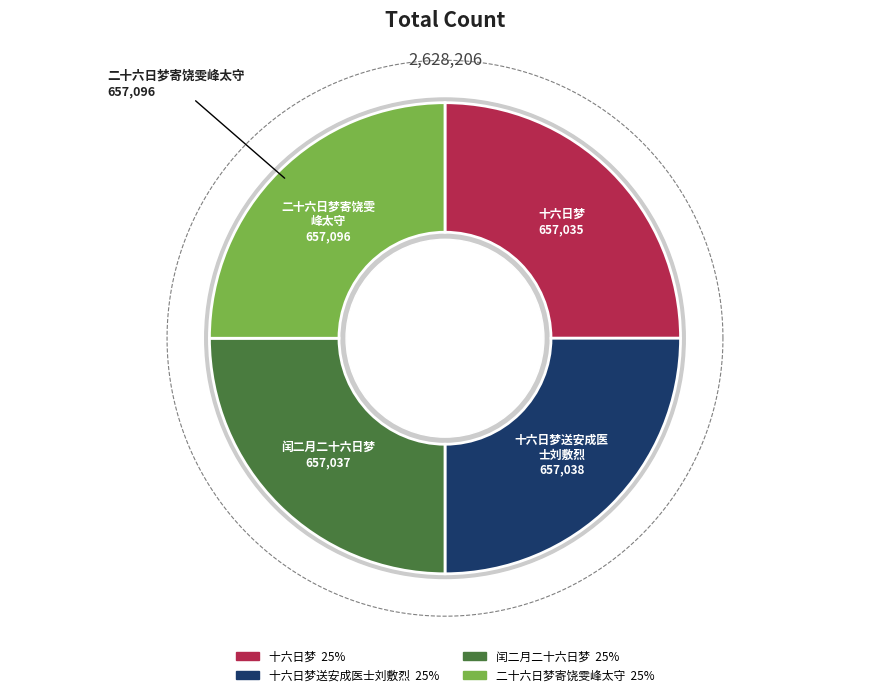

Combined, do 十六日梦 and 二十六日梦寄饶雯峰太守 account for over 50%?

Yes